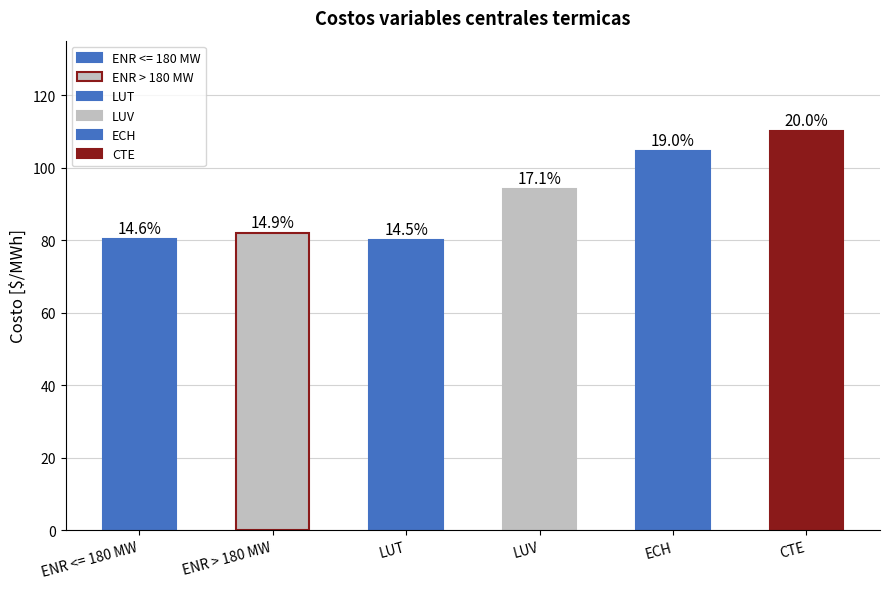

At 11, list the series in order from smallest to largest.

ENR <= 180 MW, LUT, ENR > 180 MW, LUV, ECH, CTE